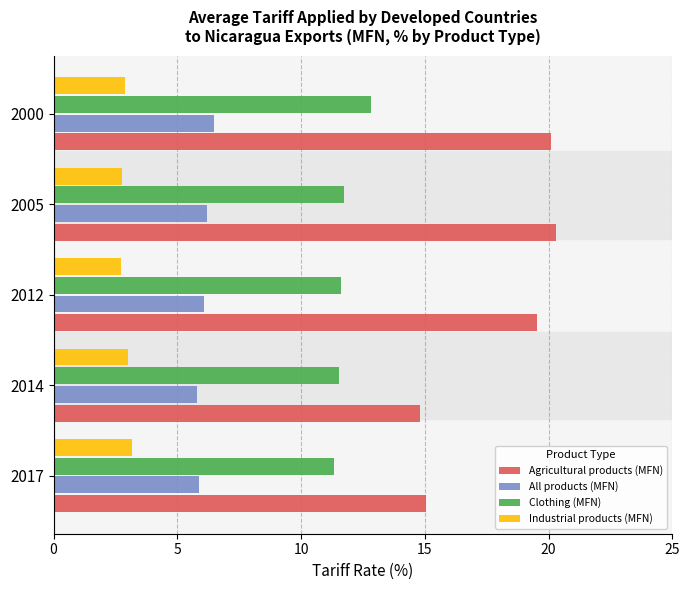

What is the difference between the maximum and minimum values in the Clothing (MFN) series?

1.5